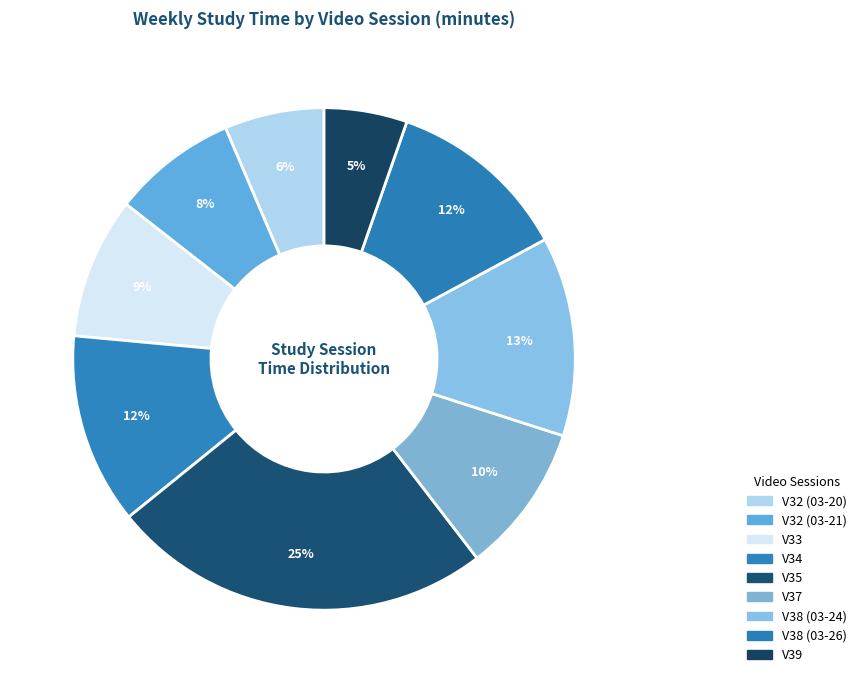

To the nearest percent, what is the difference between the V38 (03-24) and V38 (03-26) slice percentages?

1%